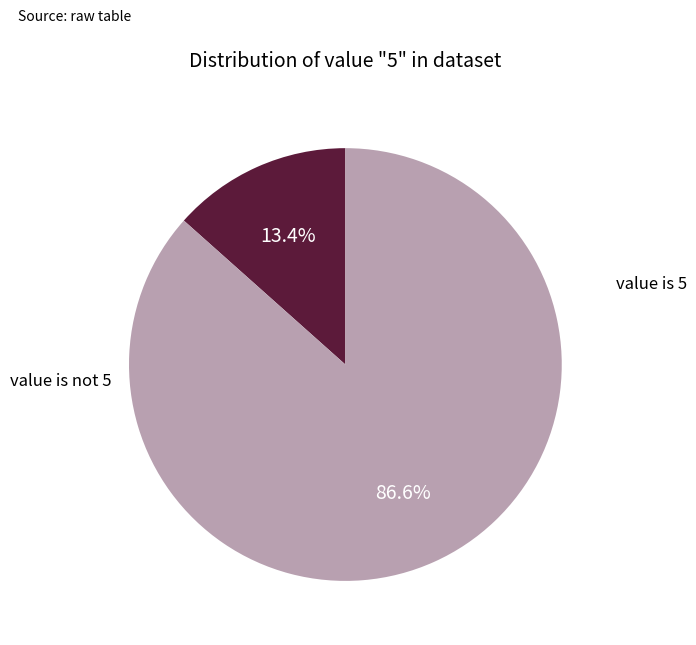

Count the number of slices in the pie.

2